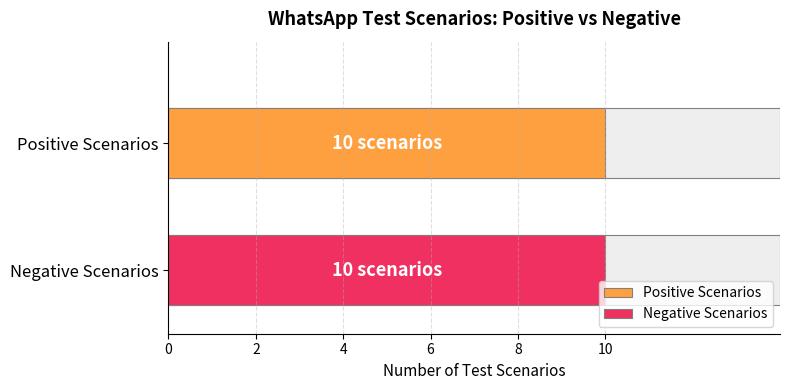

Is it true that Negative Scenarios equals 5 at 3?

False